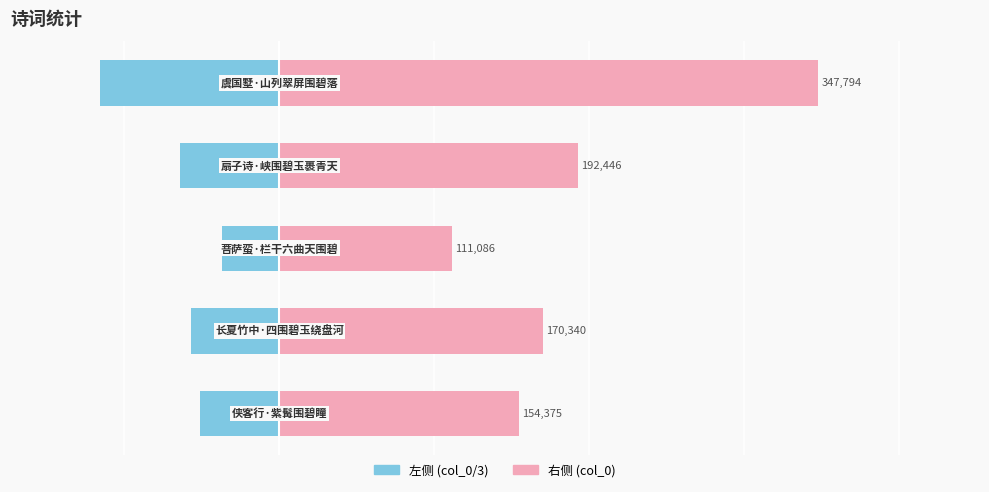

What is the approximate value of col_0 (left) at 1?

-56780